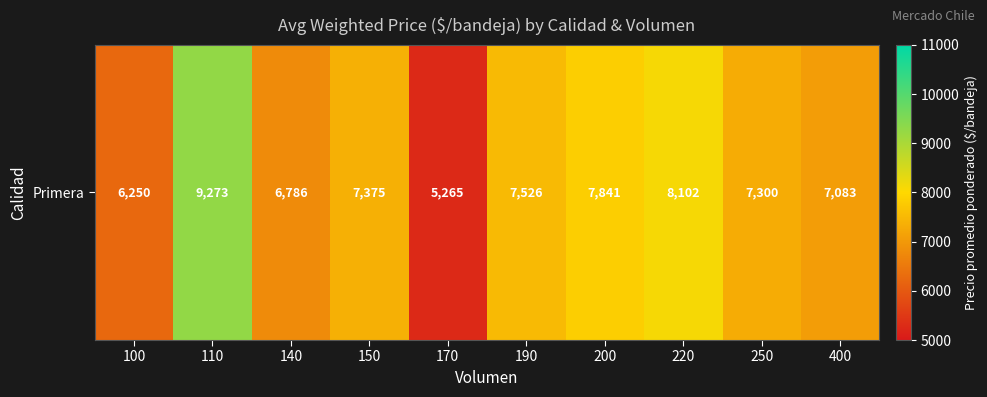

Reading right to left, transcribe all the data shown in this chart.

400=7083	250=7300	220=8102	200=7841	190=7526	170=5265	150=7375	140=6786	110=9273	100=6250